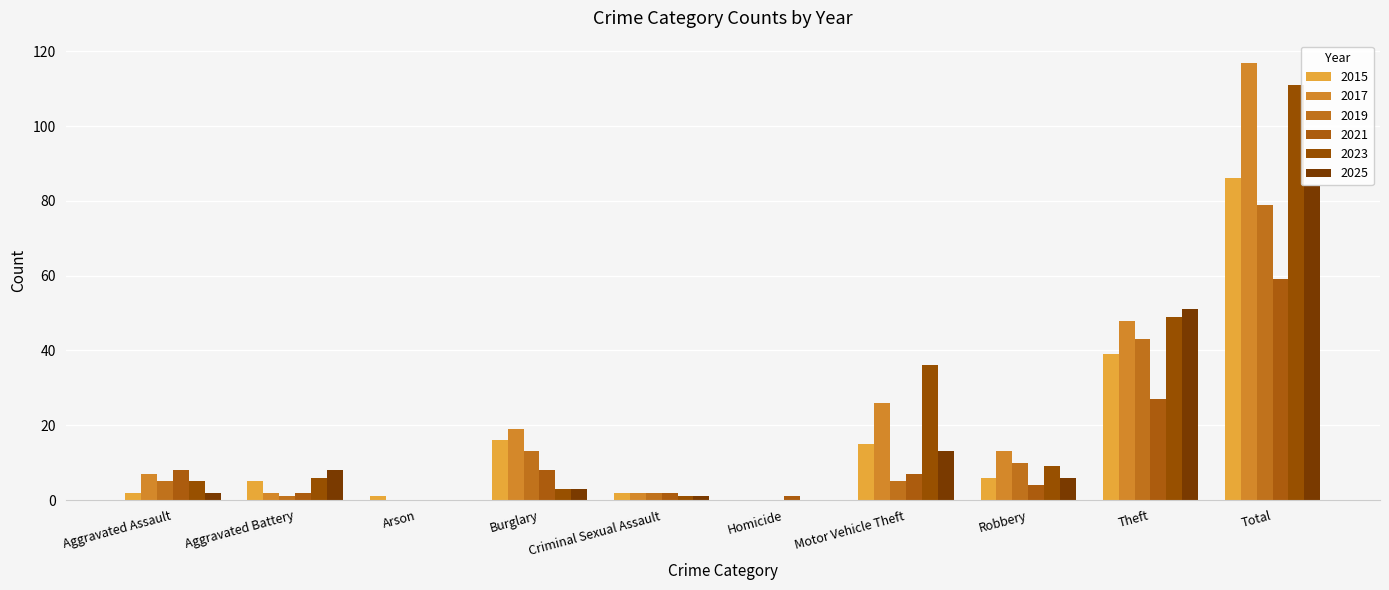

Read the 2017 value at Total, to the nearest 5.

115